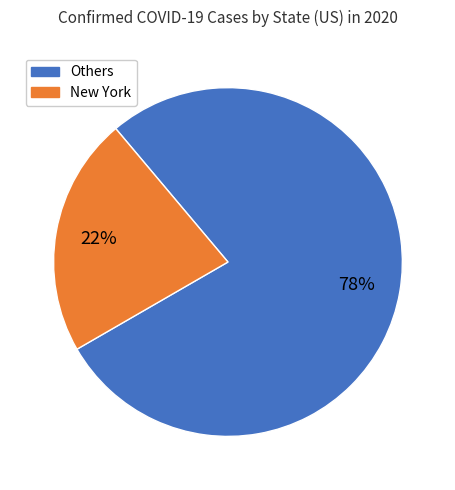

Count the number of slices in the pie.

2